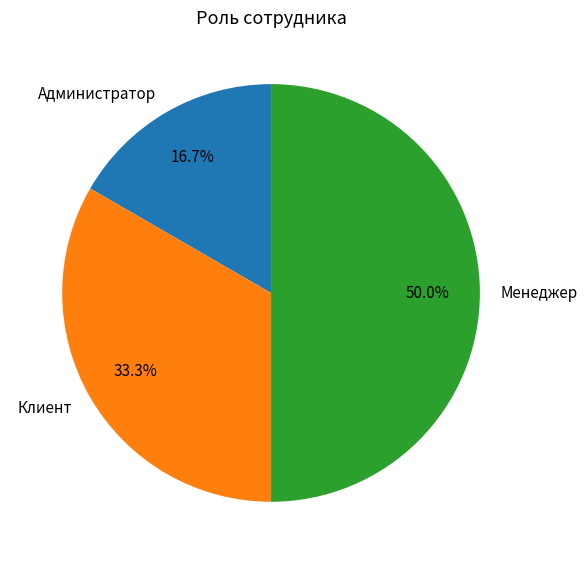

Rank the categories by value from lowest to highest.

Администратор, Клиент, Менеджер